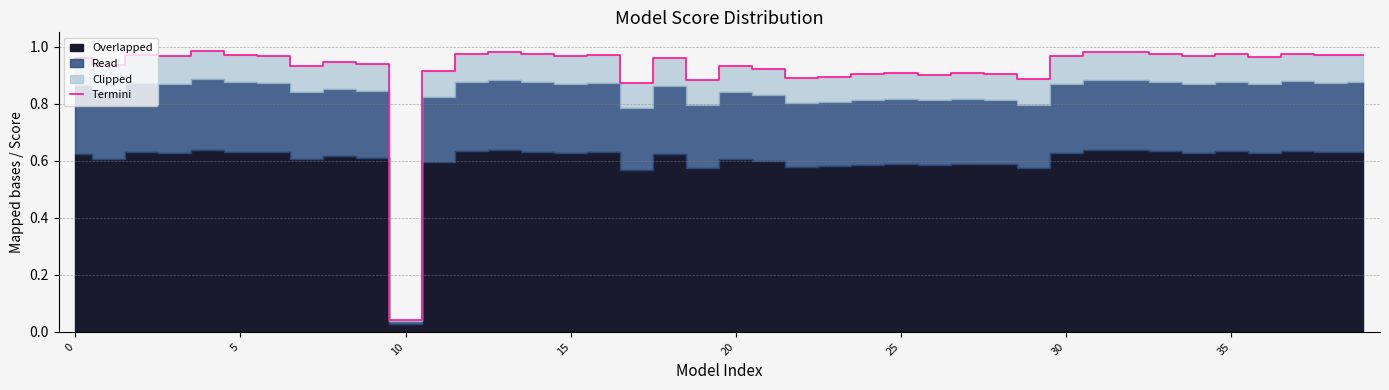

True or false: Termini has a value of 0.1 at 10.

False